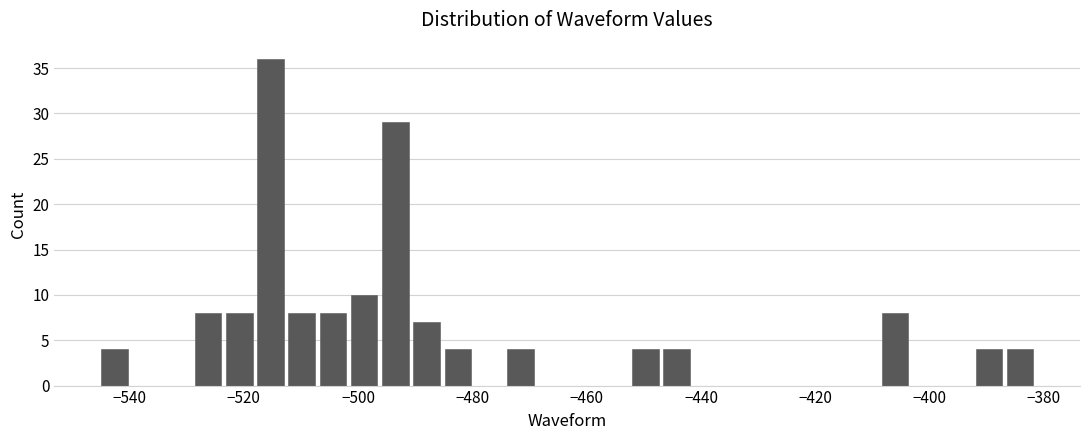

Read against the x-axis, roughly where is the centre of the tallest bar?

-516